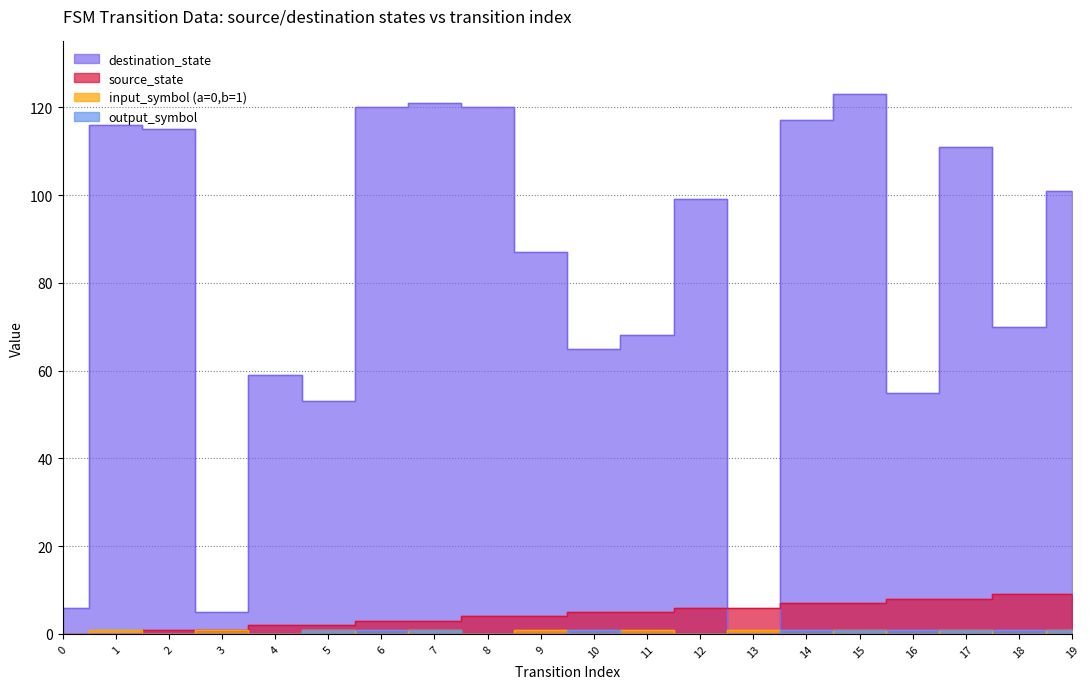

Is the value of source_state at 11 greater than the value of input_symbol_num at 13?

Yes